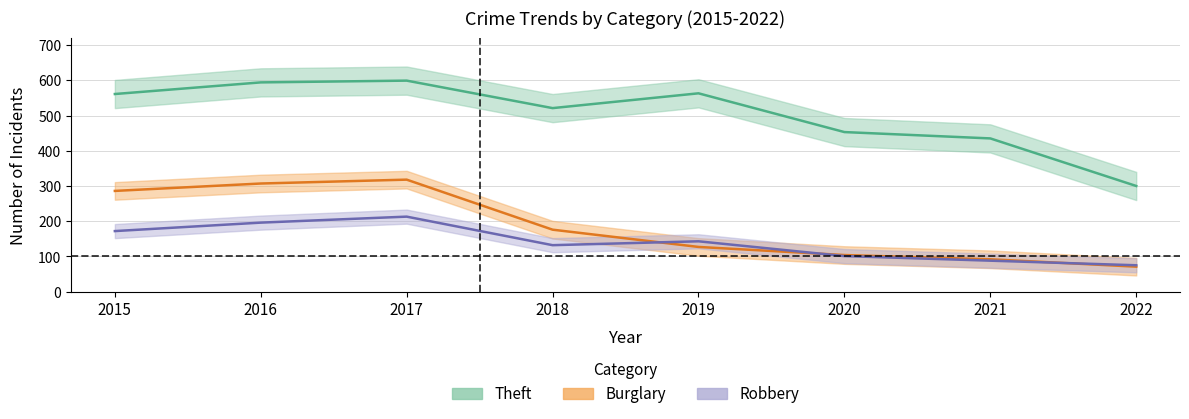

Between 2019 and 2015, which is larger?

2019